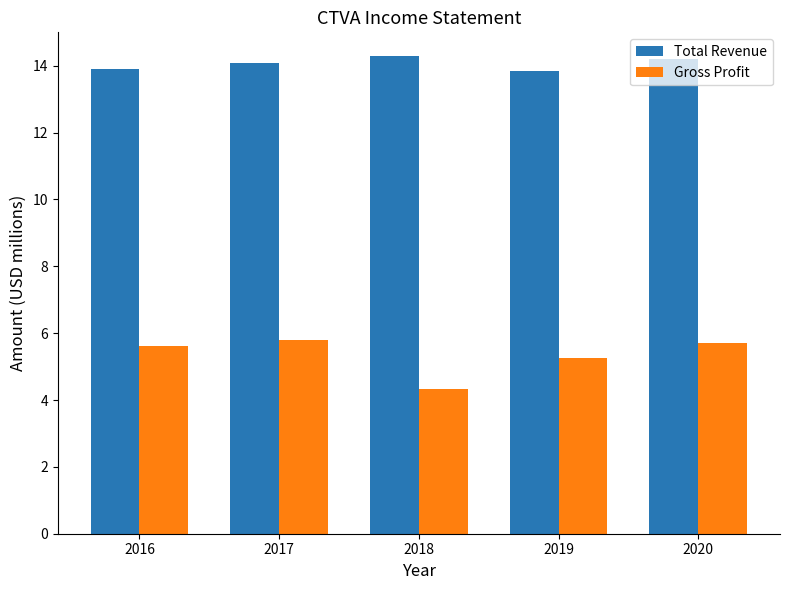

Rank the series at 2016 from highest to lowest value.

Total Revenue, Gross Profit